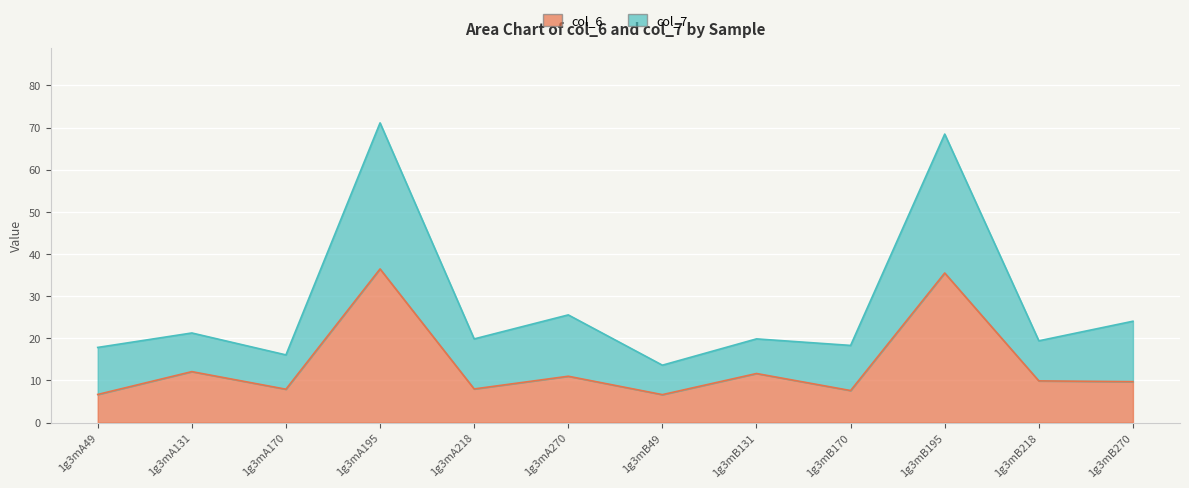

How many distinct data groups are displayed?

2